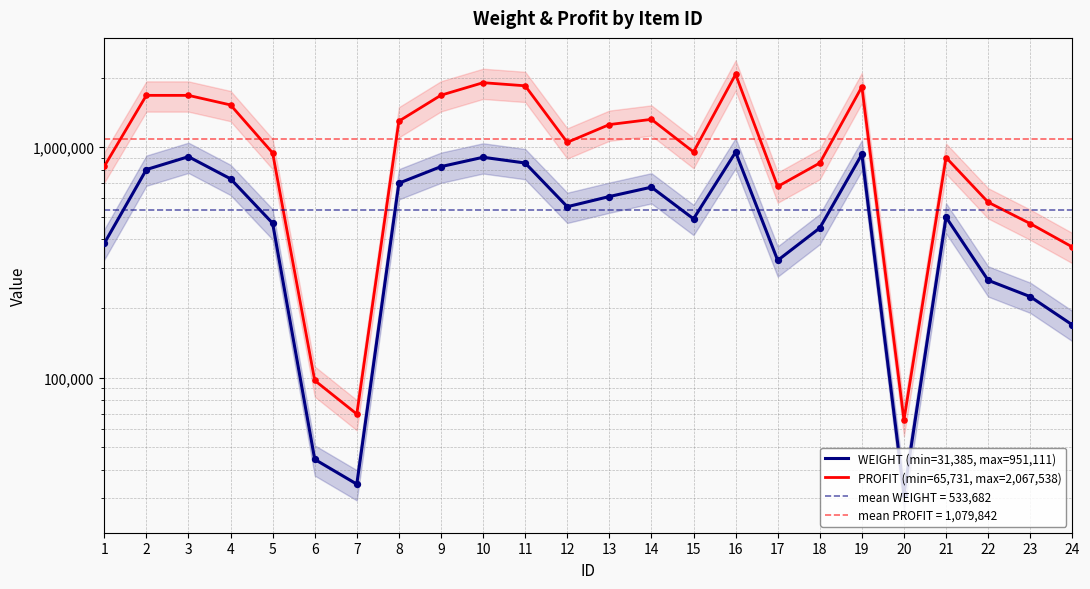

What are all the series names shown in the legend?

WEIGHT (min=31,385, max=951,111), PROFIT (min=65,731, max=2,067,538)